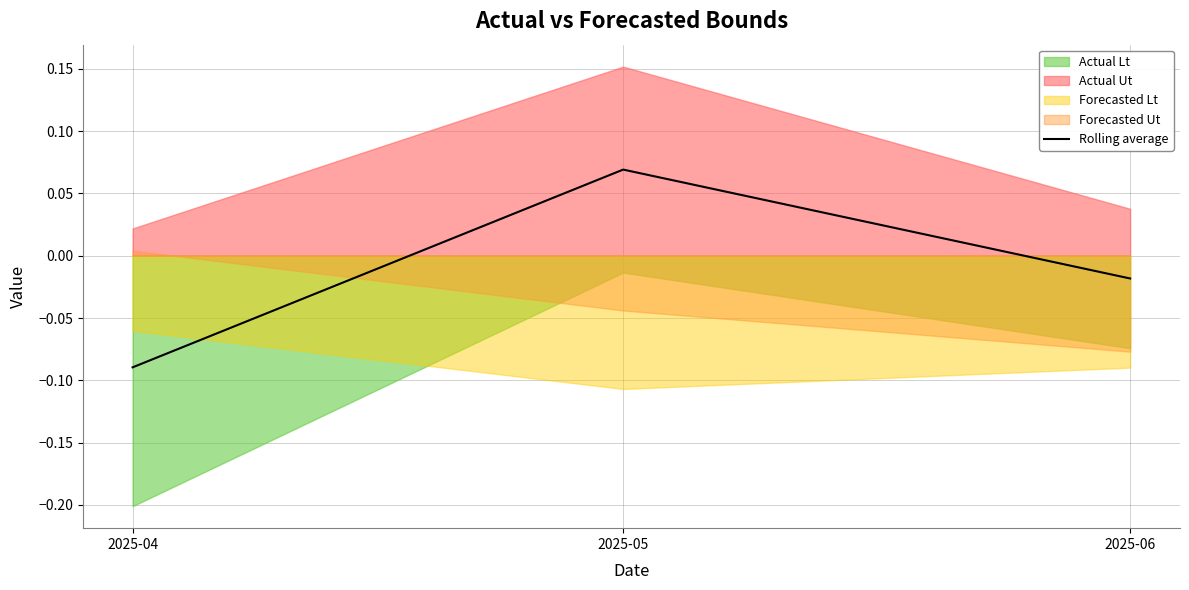

Does the chart display data point markers on the line(s)?

No